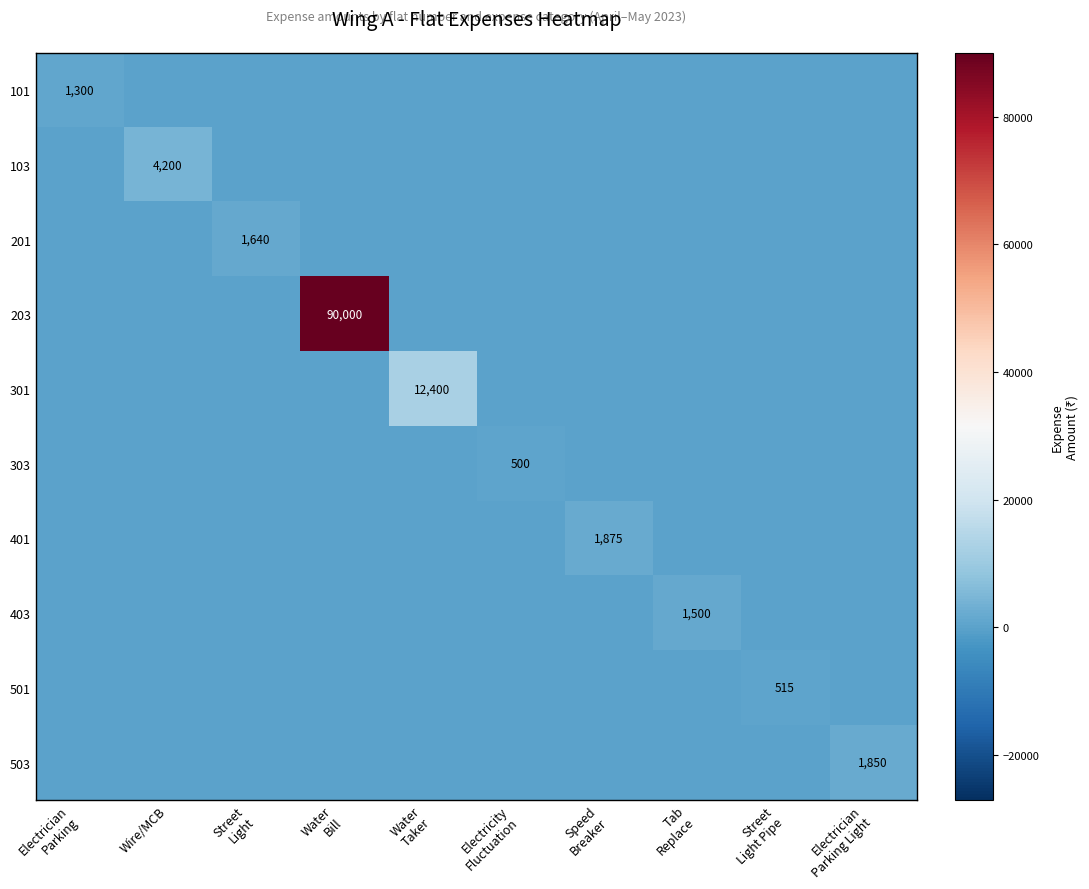

True or false: 103 has a value of 7162 at Wire/MCB.

False